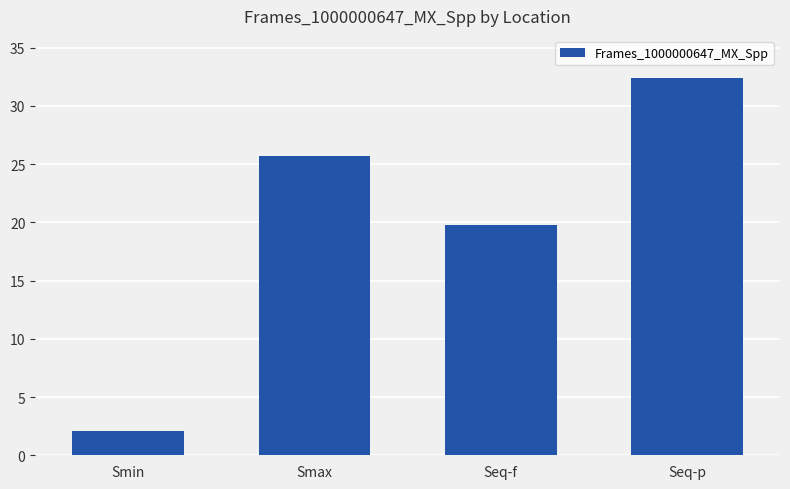

Approximately how many times larger is the value at Seq-f compared to Seq-p?

0.6